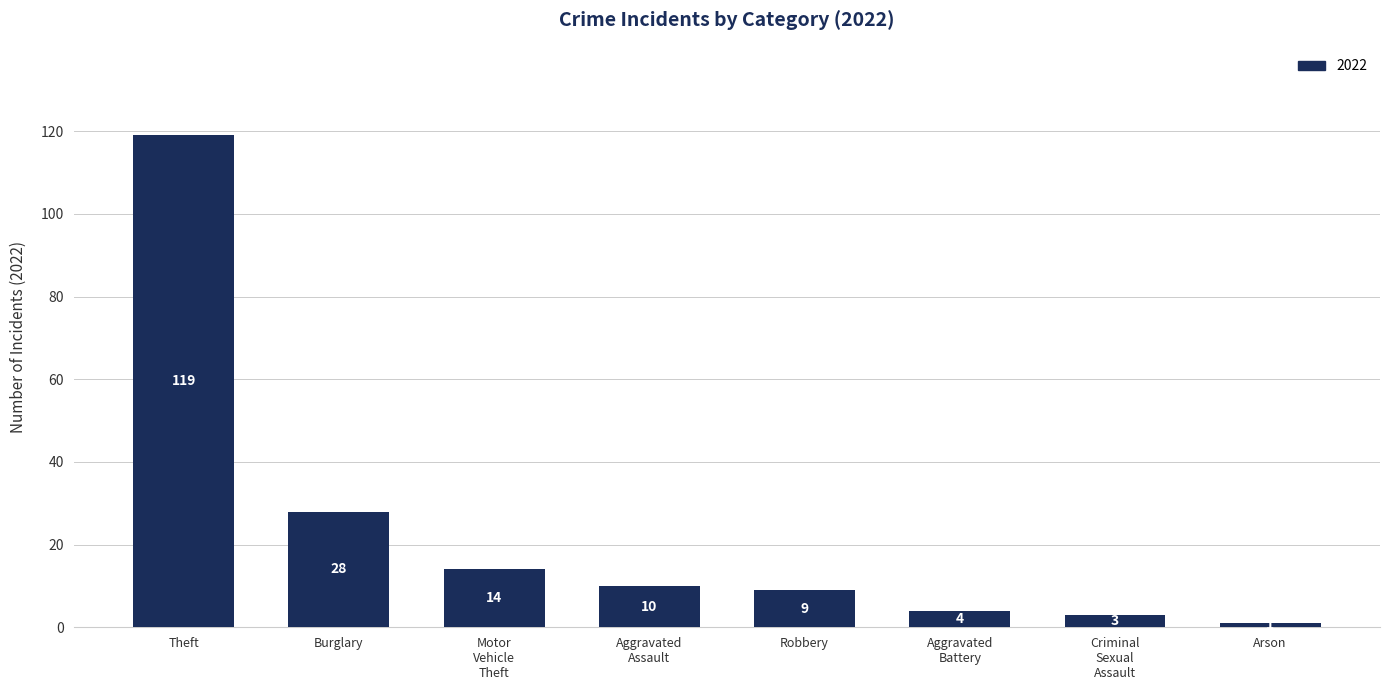

How many bars are there in total?

8